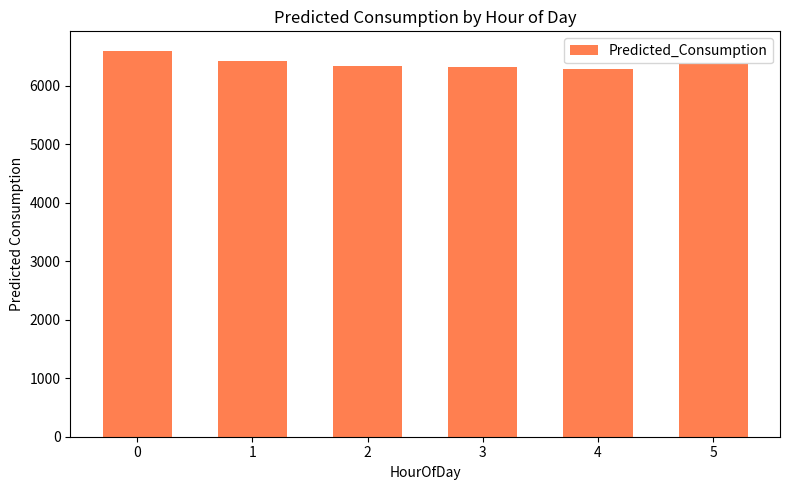

The chart shows a value of 6347.0 at 2. True or false?

True